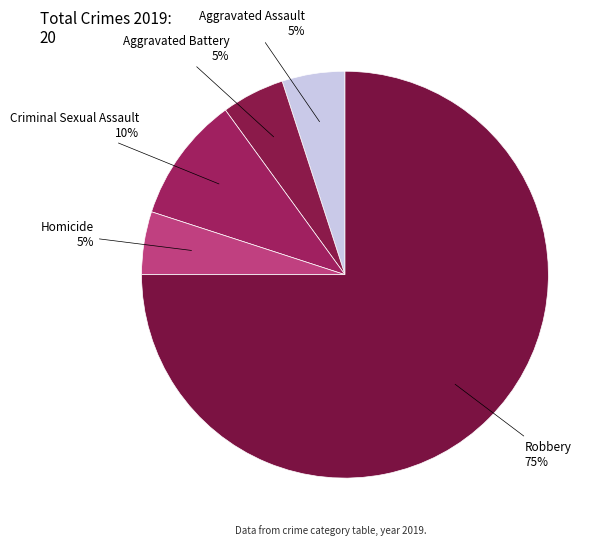

The Aggravated Assault slice represents 1% of the pie. True or false?

False